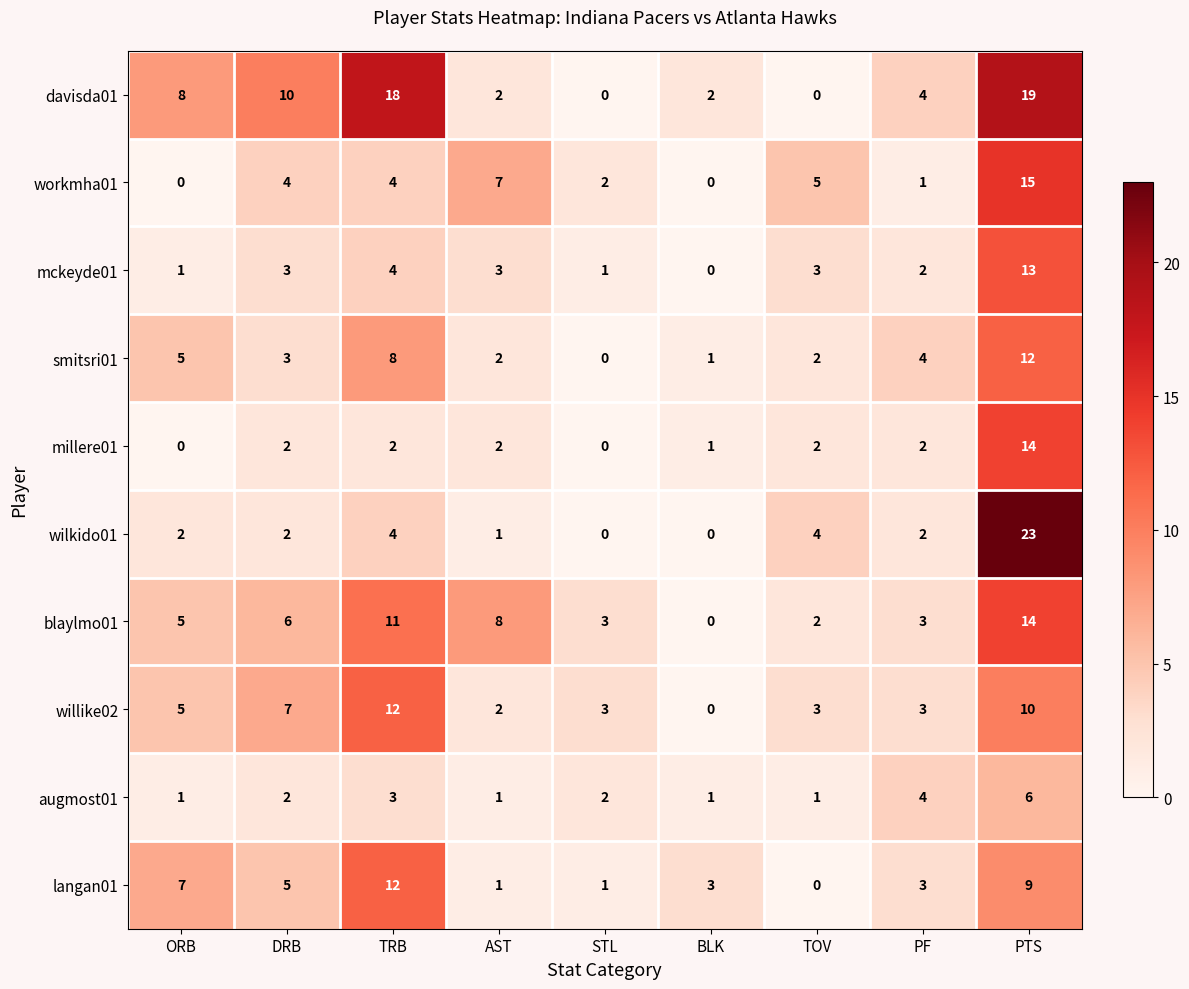

The value of smitsri01 at TOV is 2. True or false?

True